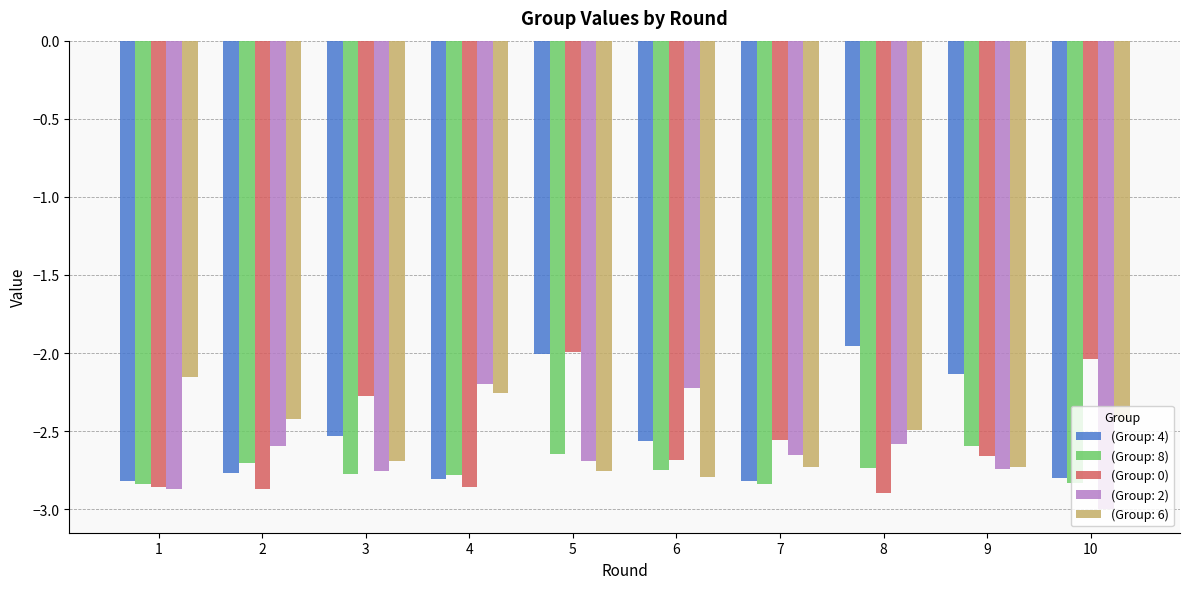

What is the sum of all (Group: 0) values?

-25.7